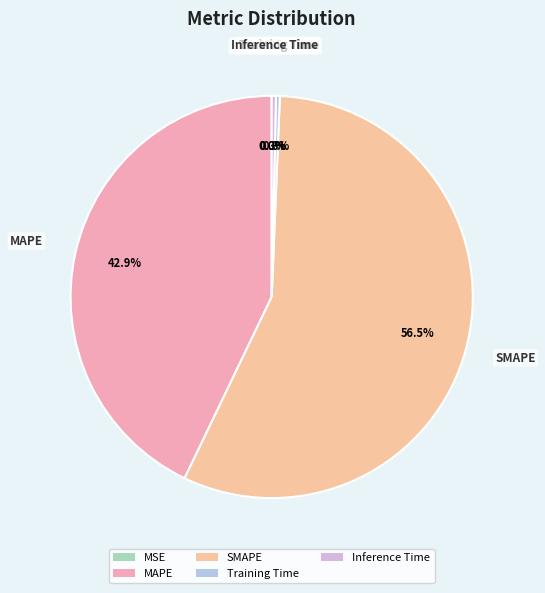

Between MAPE and SMAPE, which is larger?

SMAPE